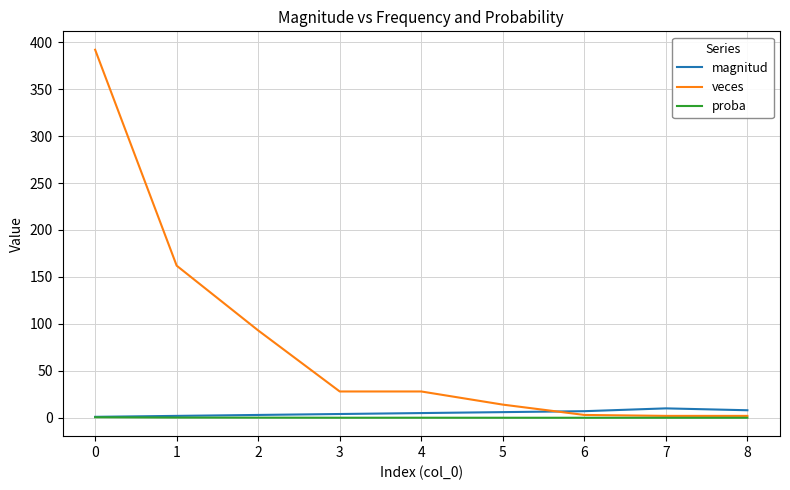

What is the total value across all series at 4?

33.0